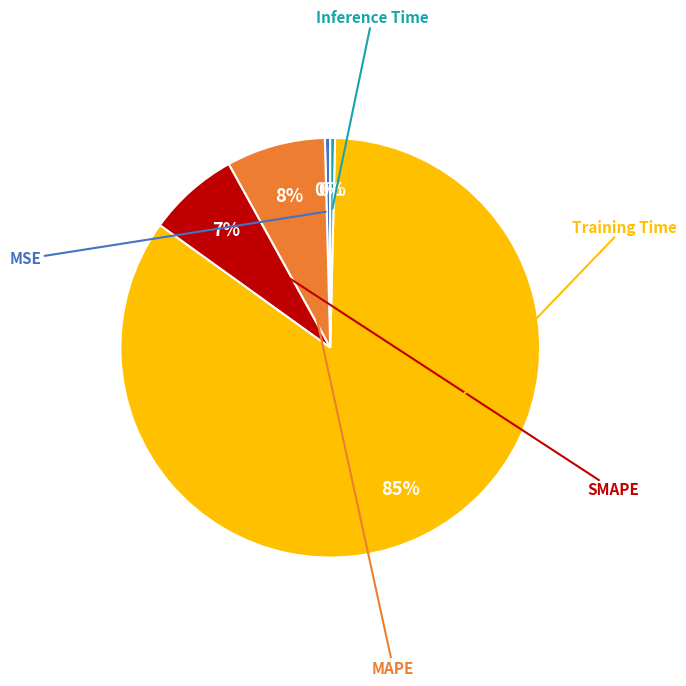

Is there any slice that represents more than half of the pie?

Yes